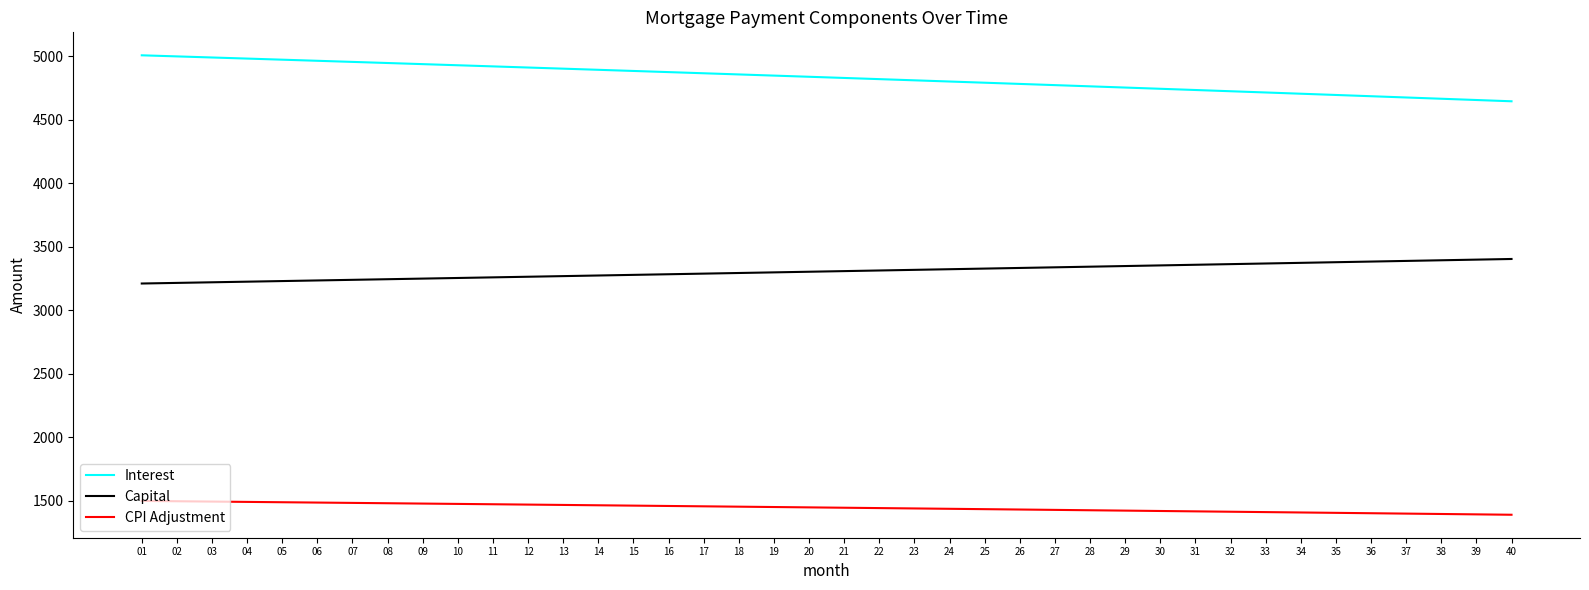

Is the value of Interest at 02 greater than the value of Capital at 24?

Yes